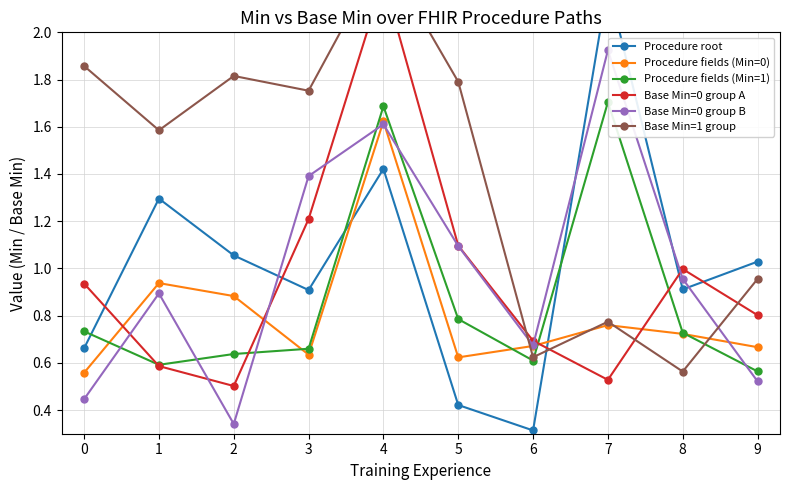

Which series has the widest spread of values?

Procedure root